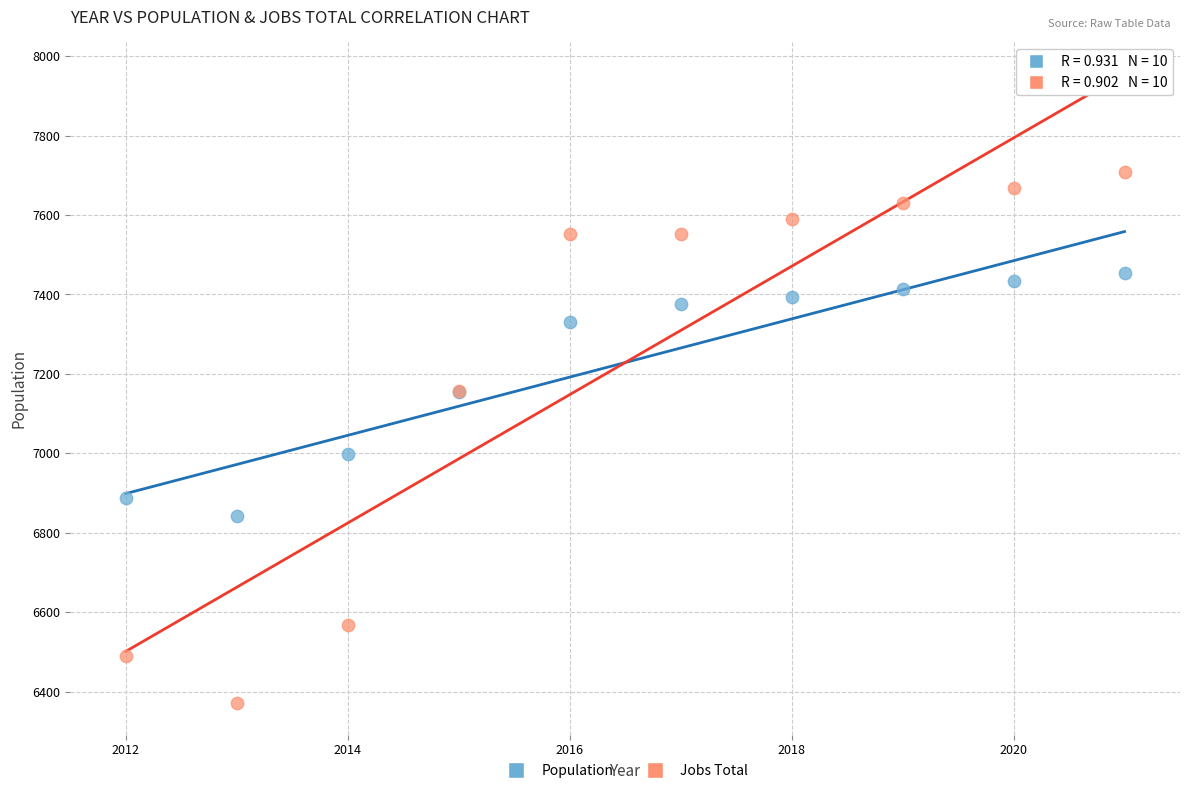

Across all series, what Y value is closest to 7039?

6998.0